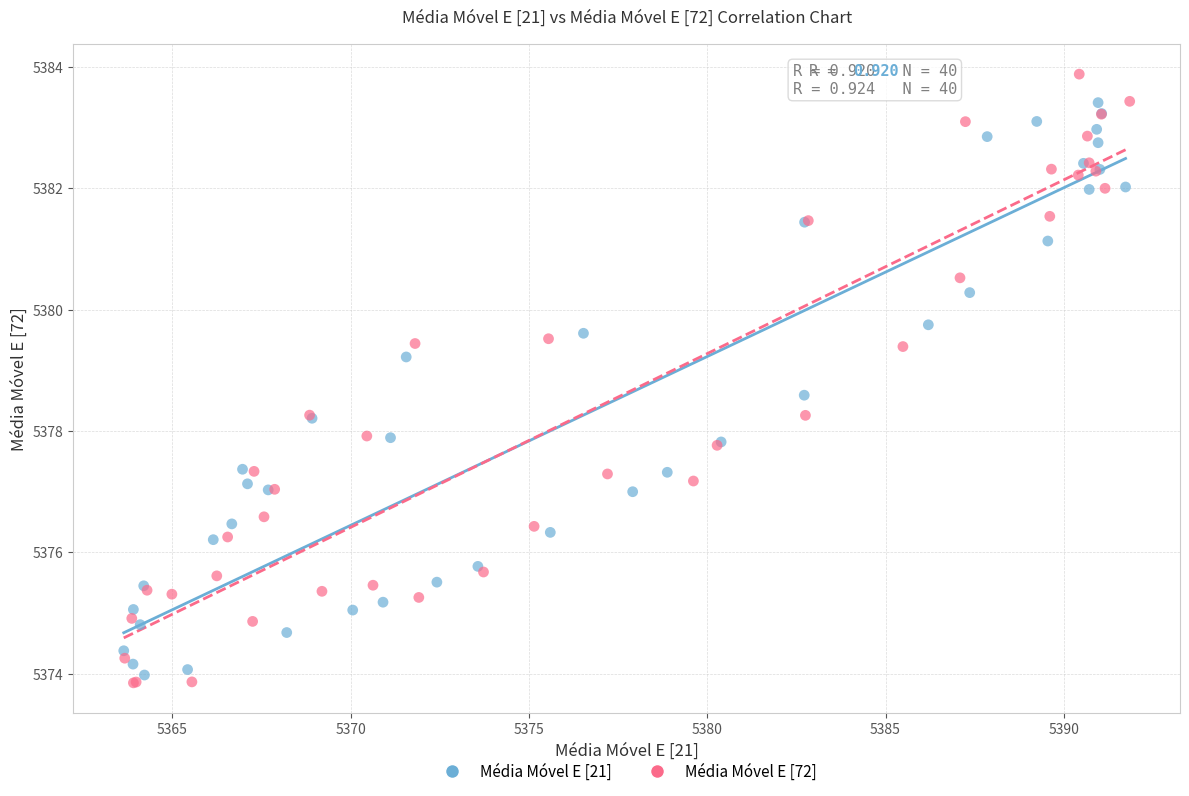

Which series contains the lowest Y value?

Média Móvel E [72]